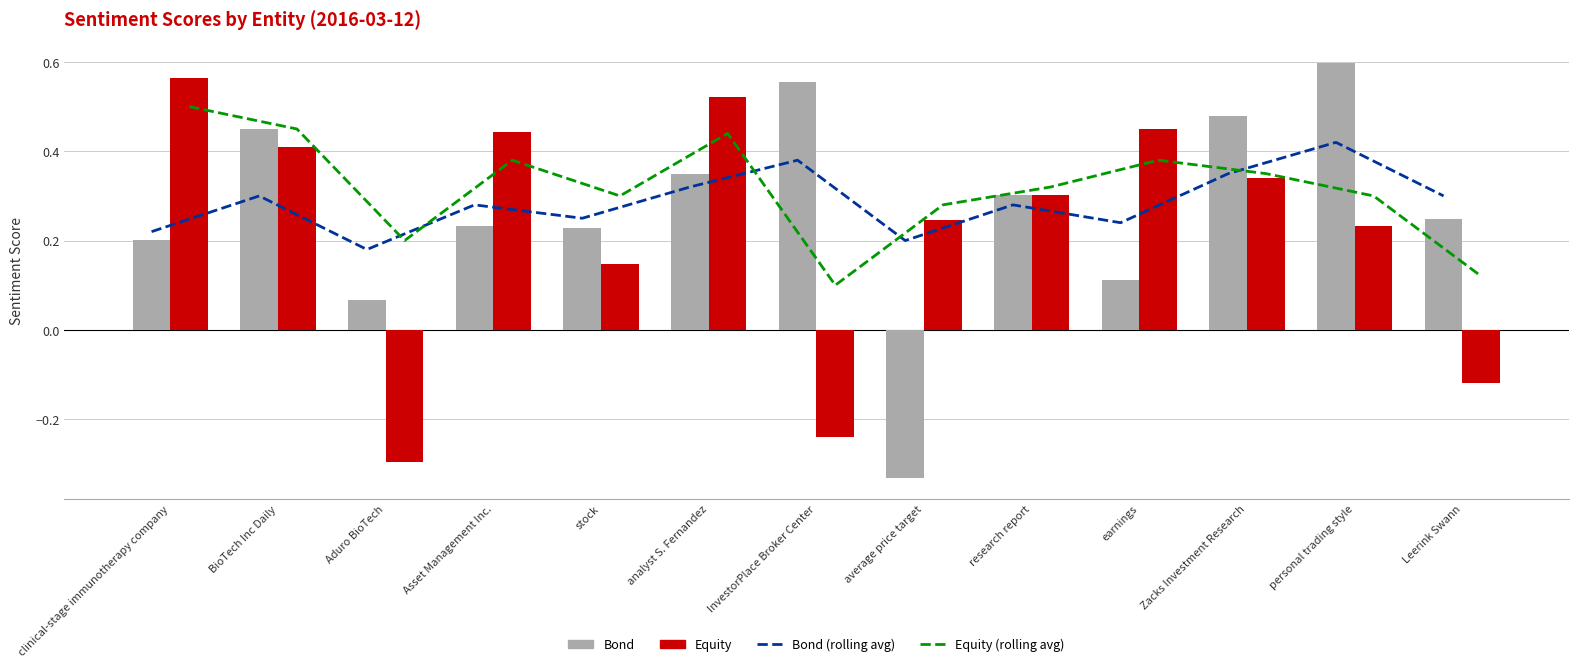

What is the sum of all Bond values?

3.5